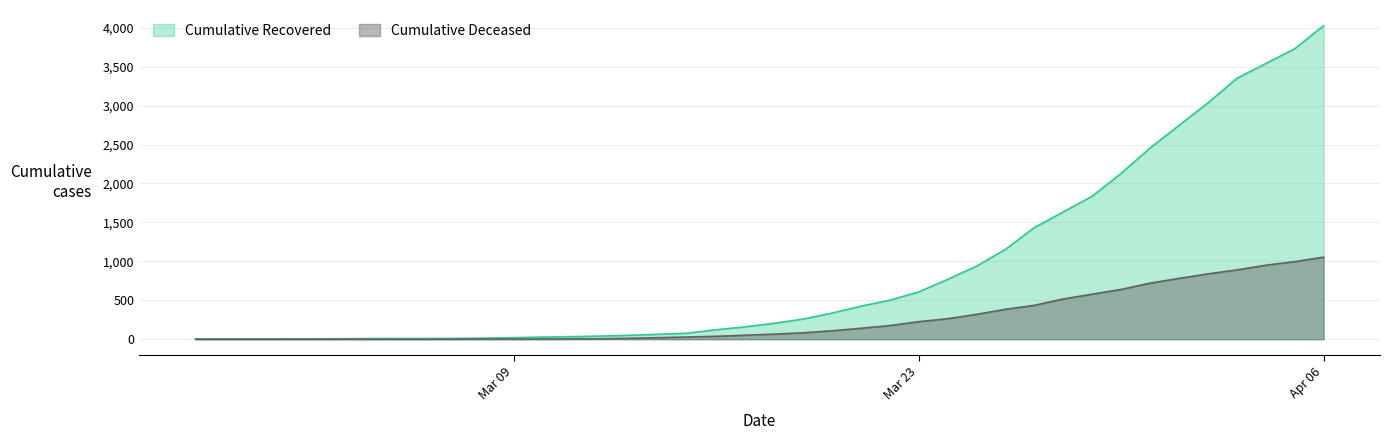

Reading left to right, extract all data points from this chart.

cumulative_recovered: 3	4	4	4	5	6	8	9	9	10	14	20	27	33	40	50	63	77	121	159	204	258	335	424	501	607	768	938	1154	1434	1635	1837	2130	2456	2746	3034	3350	3541	3730	4027
cumulative_deceased: 0	0	0	0	0	0	0	0	0	1	2	2	2	4	6	11	20	28	37	51	65	82	108	140	175	225	263	319	384	435	517	578	639	720	781	839	890	950	996	1054